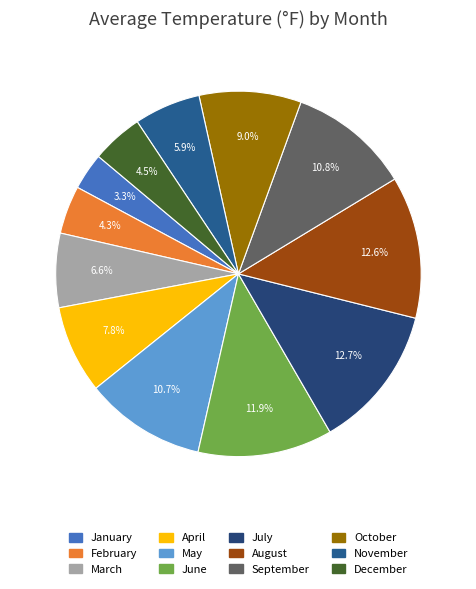

To the nearest percent, what is the difference between the November and February slice percentages?

2%